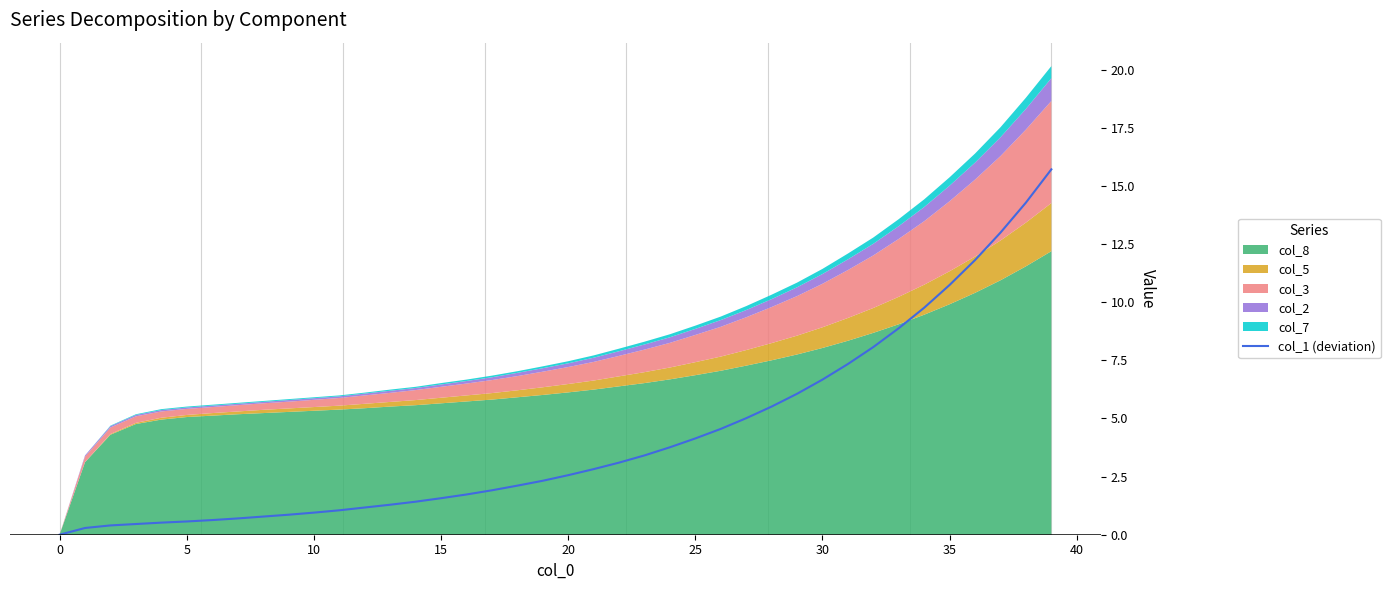

Is it true that col_1 (deviation) equals 1.5 at 20?

False